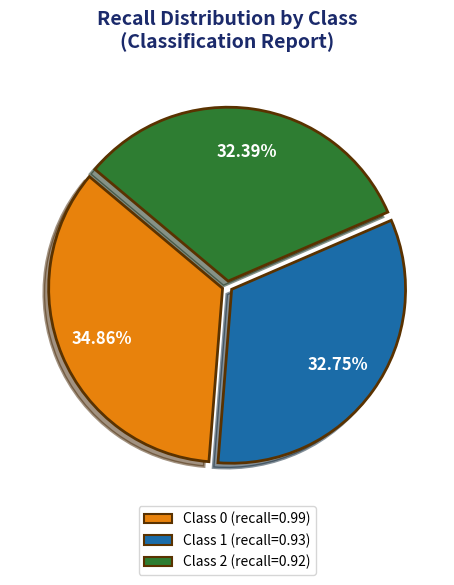

Is there a majority slice in this chart?

No